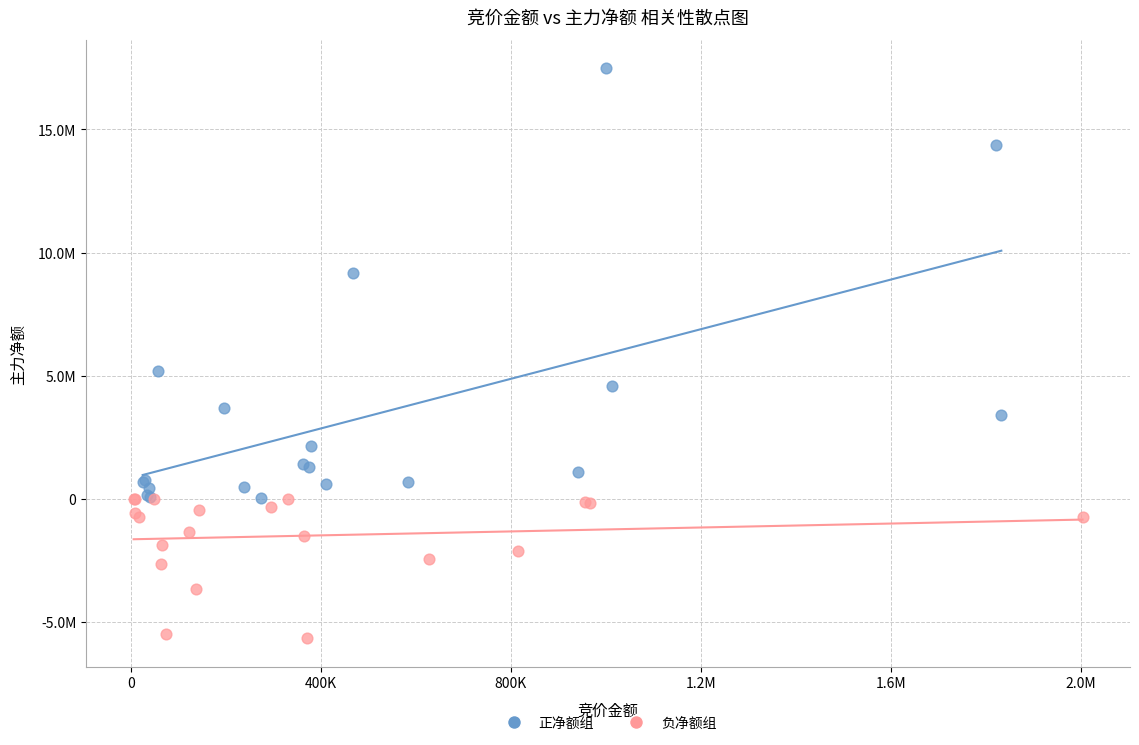

Which series reaches the minimum Y coordinate?

负净额组